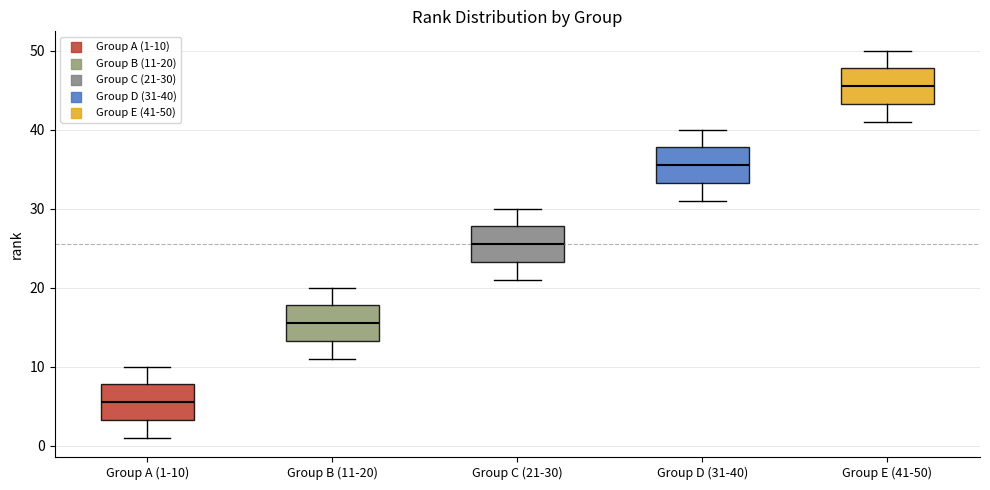

Which box's median line is the lowest?

Group A (1-10)